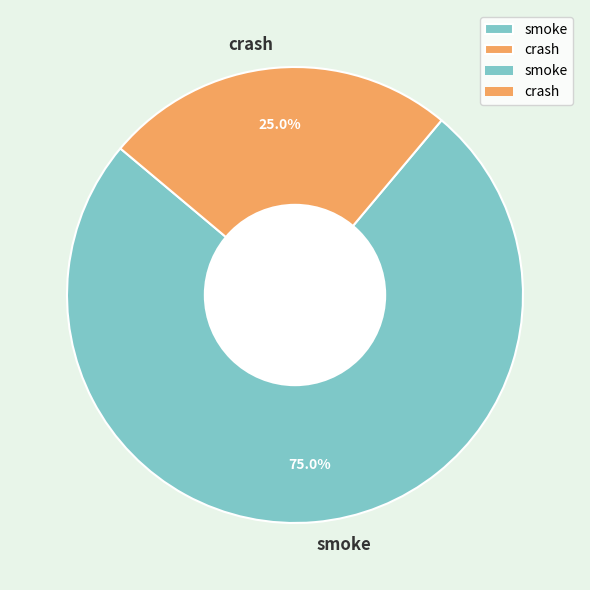

The smoke slice represents 81% of the pie. True or false?

False